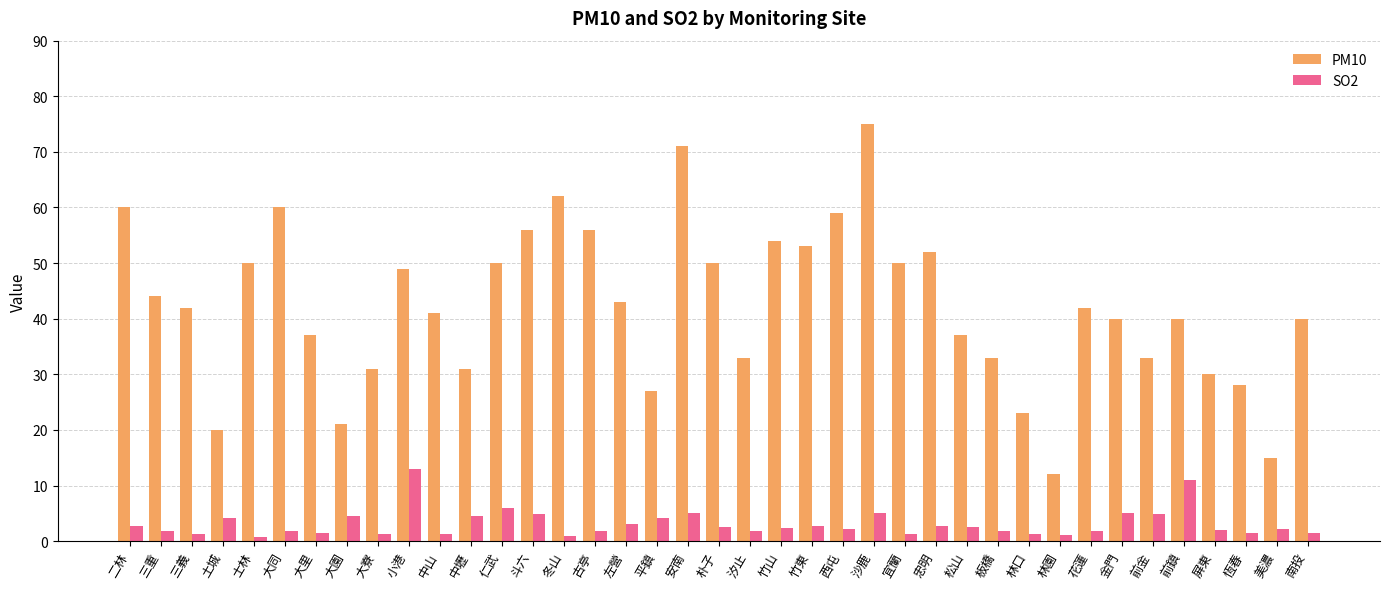

Does the chart contain any negative values?

No